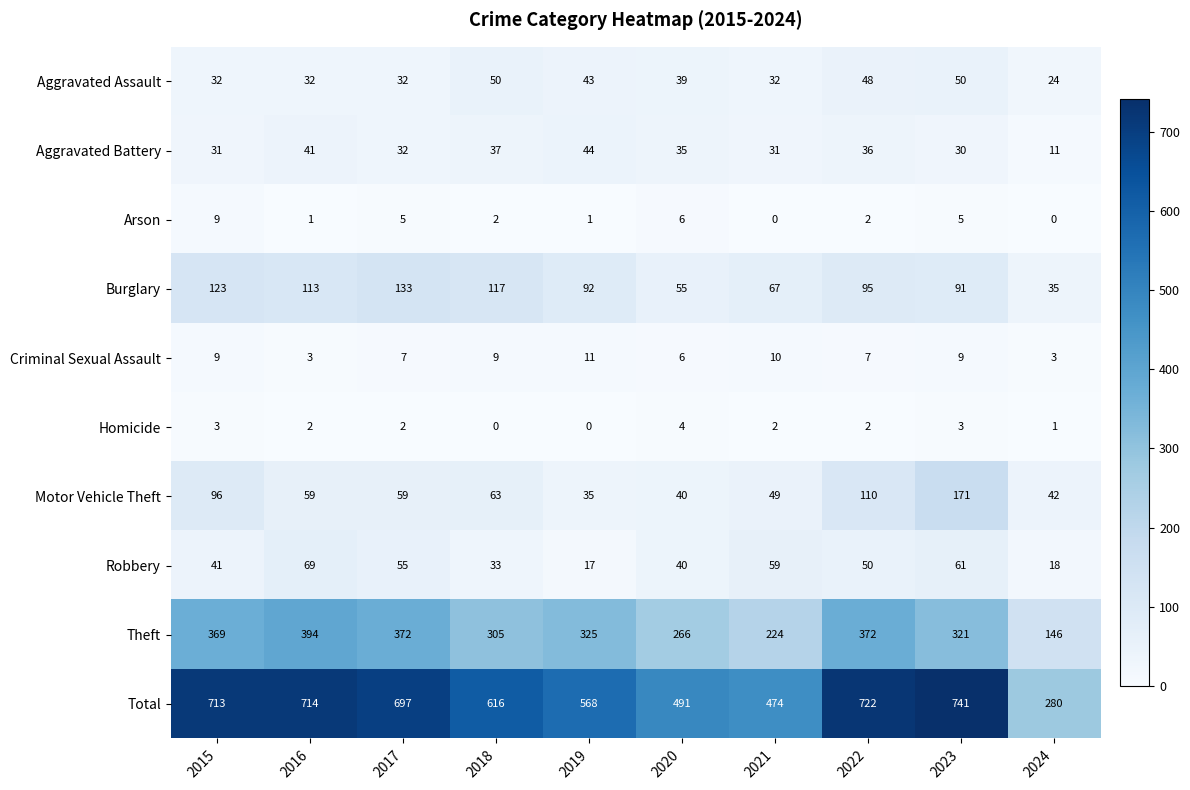

What is the difference between the maximum and minimum values in the Burglary series?

98